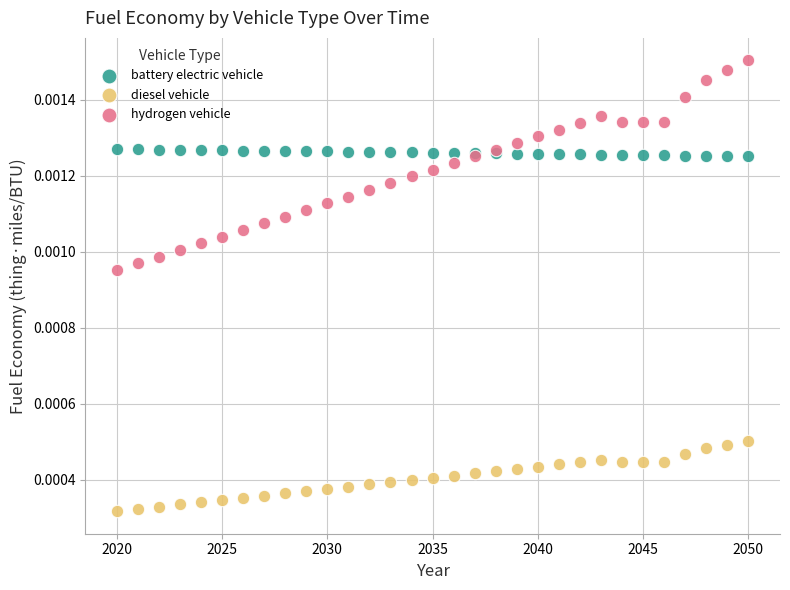

What are all the series names shown in the legend?

battery electric vehicle, diesel vehicle, hydrogen vehicle